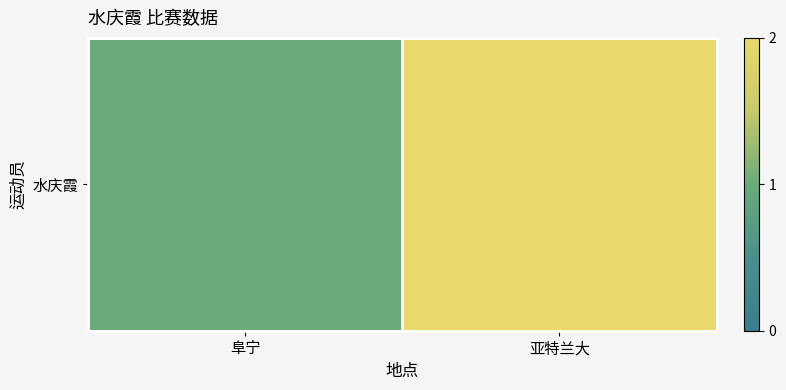

Which label corresponds to the smallest value in the chart?

阜宁